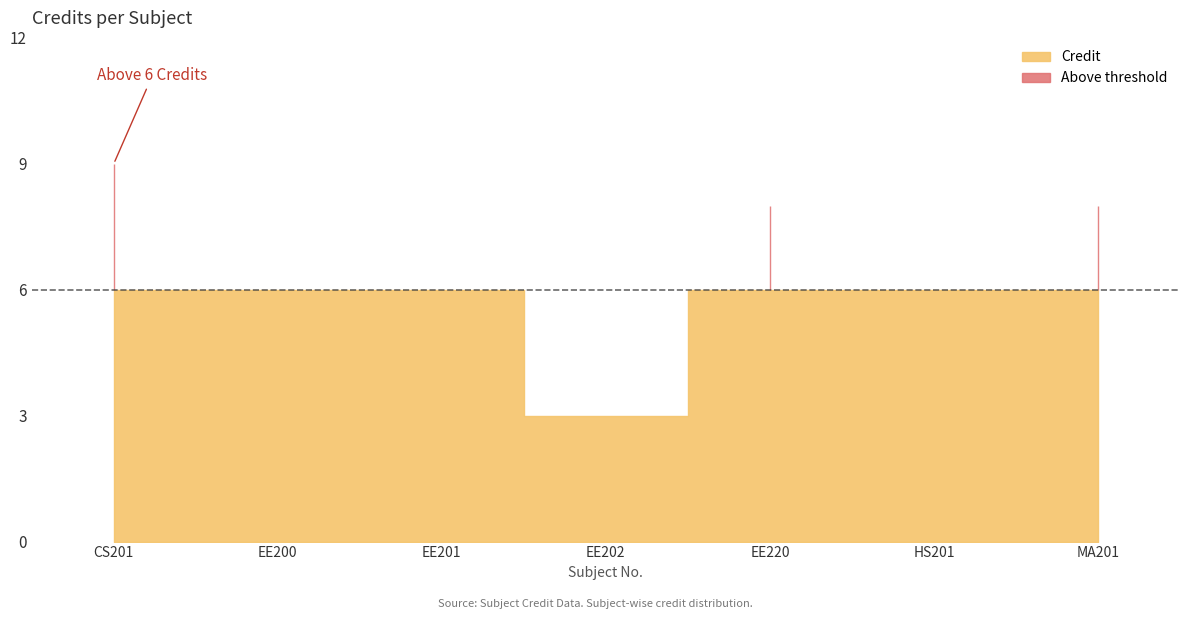

At which label does the data first exceed 6?

CS201